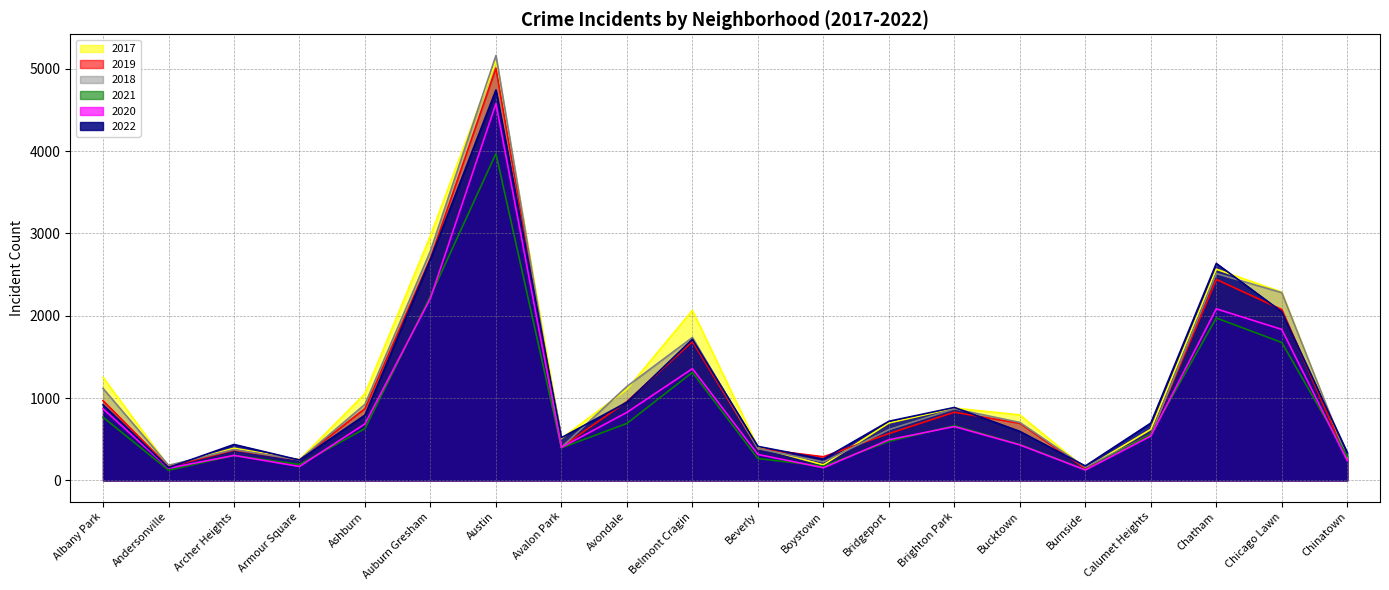

What is the minimum value shown in the chart?

123